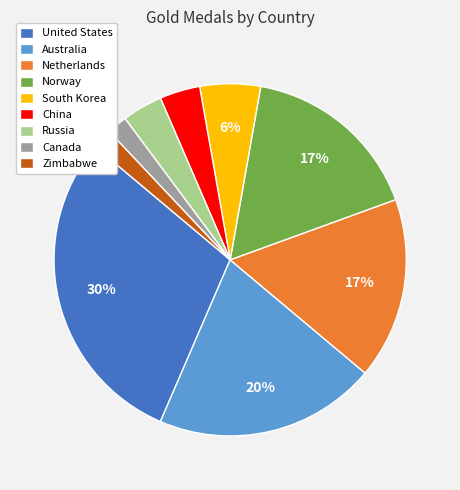

What is the largest slice in the pie chart?

United States